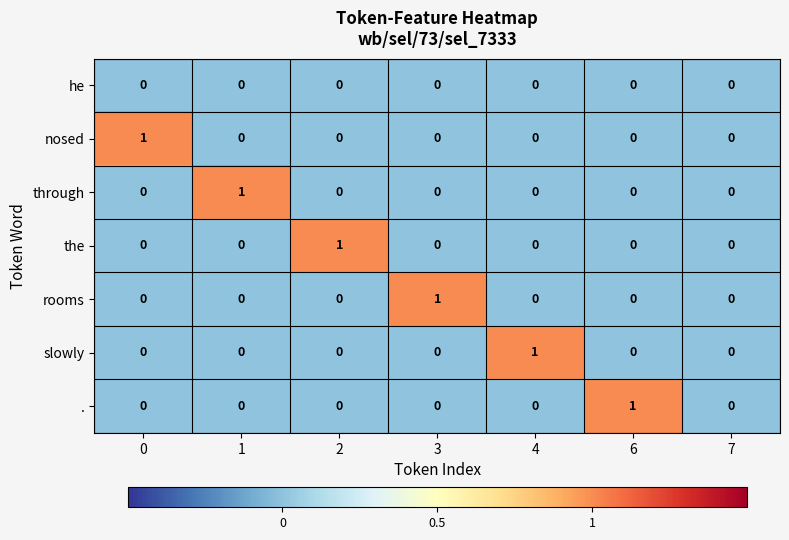

The slowly series shows 1 at 7. True or false?

False